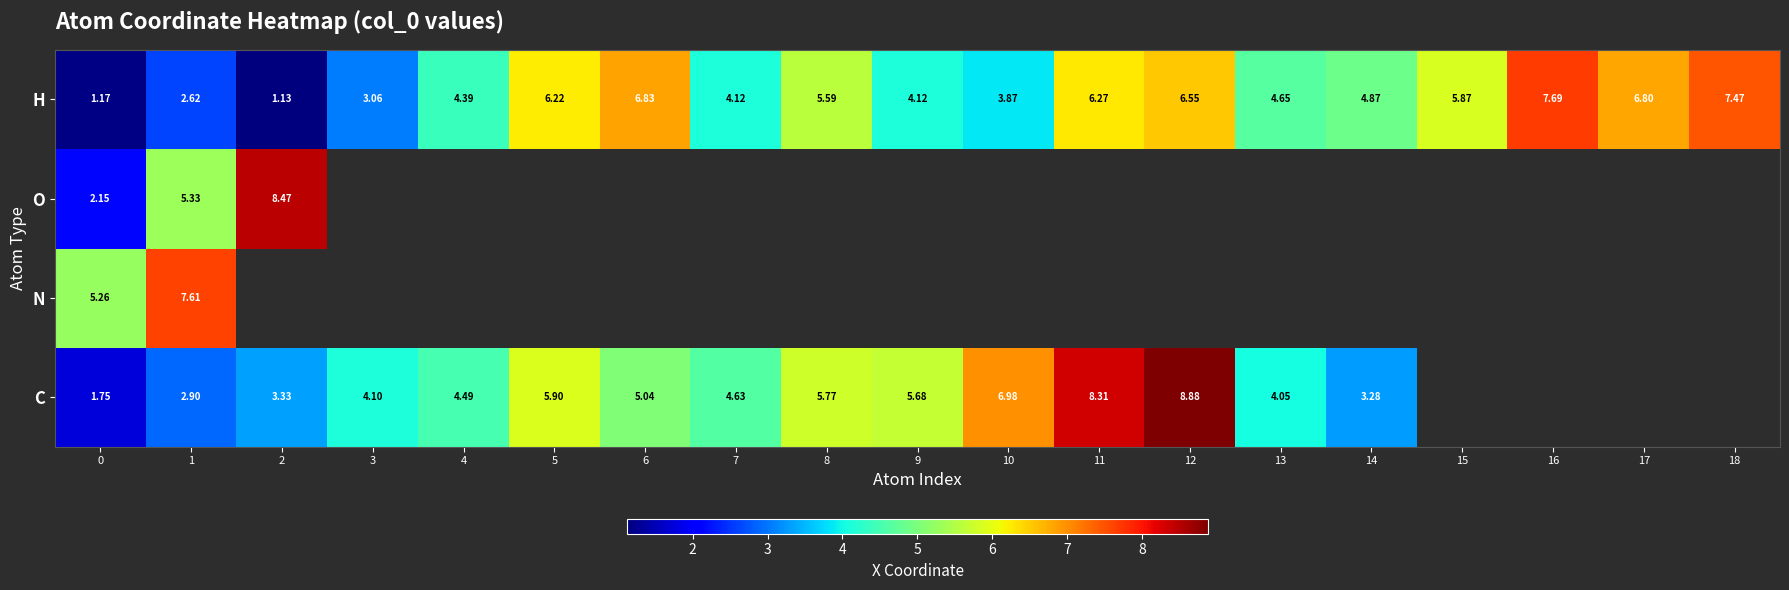

At which category does the chart reach its minimum across all series?

2